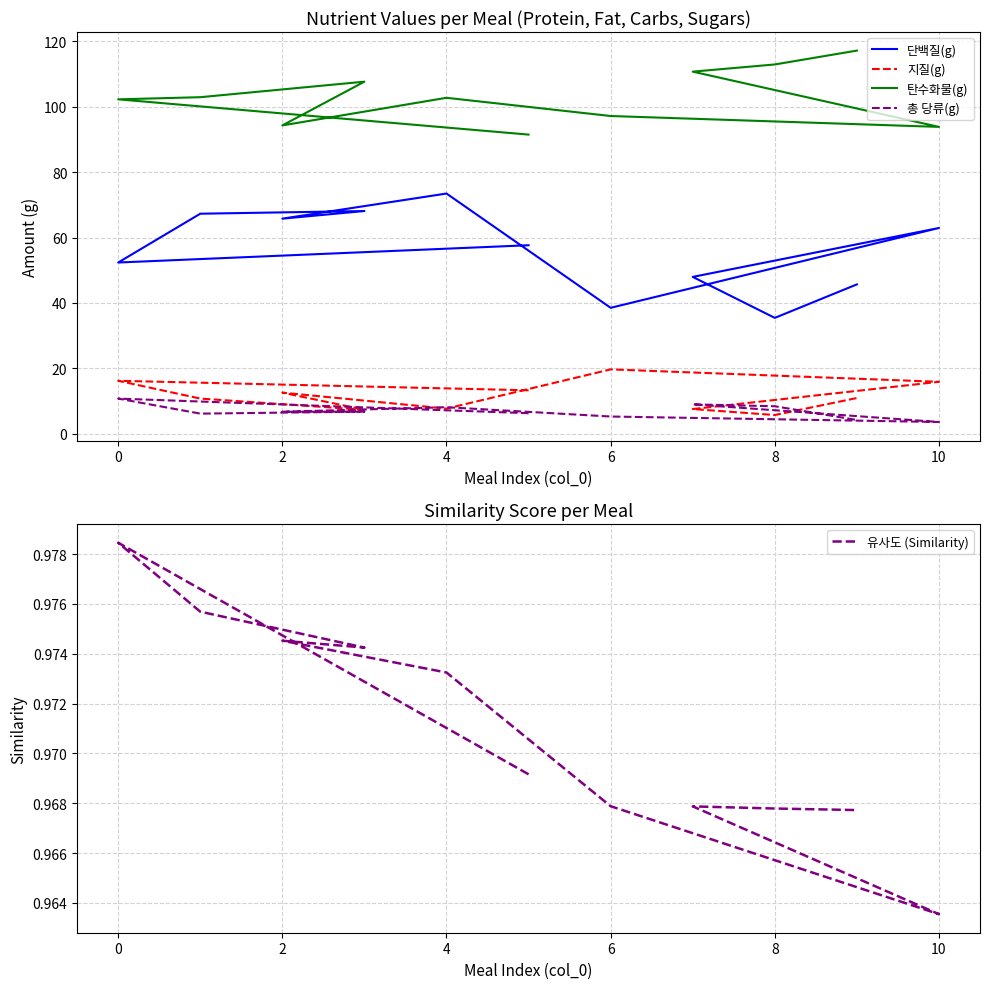

How many values in the 총 당류(g) series are below 6?

3